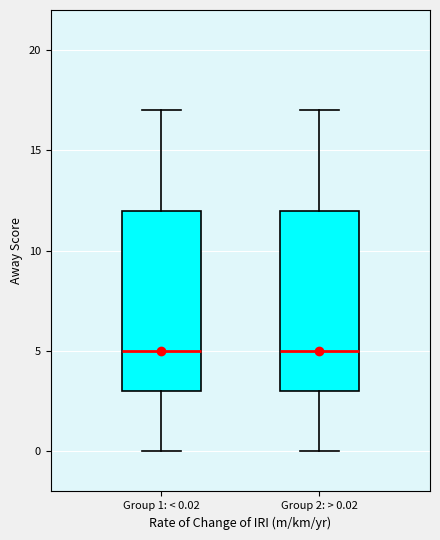

Reading left to right, transcribe this box plot: for each box, give where its median line is, the range the box spans, and where its two whiskers end, as read against the y-axis. The values are not printed on the chart, so give them approximately, as read against the axis.

Group 1: < 0.02: median 5, box 3 to 12, whiskers 0 to 17
Group 2: > 0.02: median 5, box 3 to 12, whiskers 0 to 17